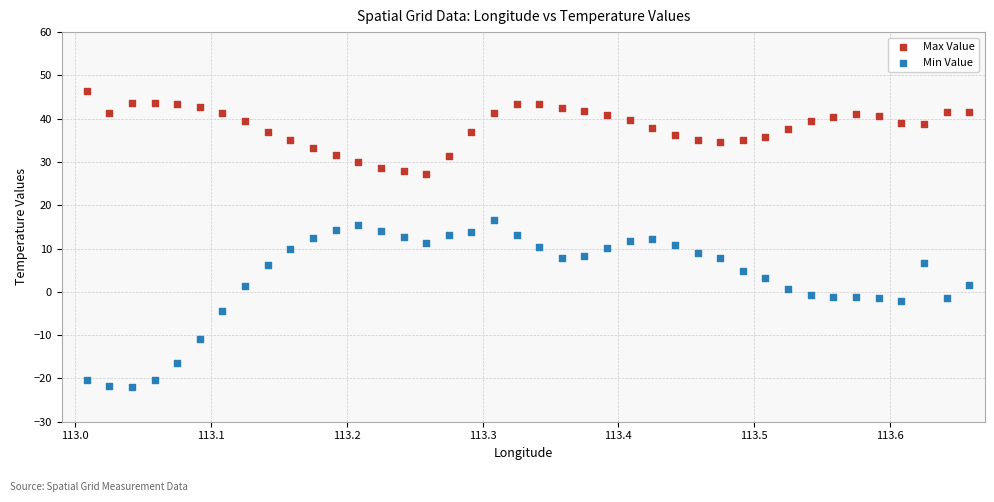

Which series contains the lowest Y value?

Min Value